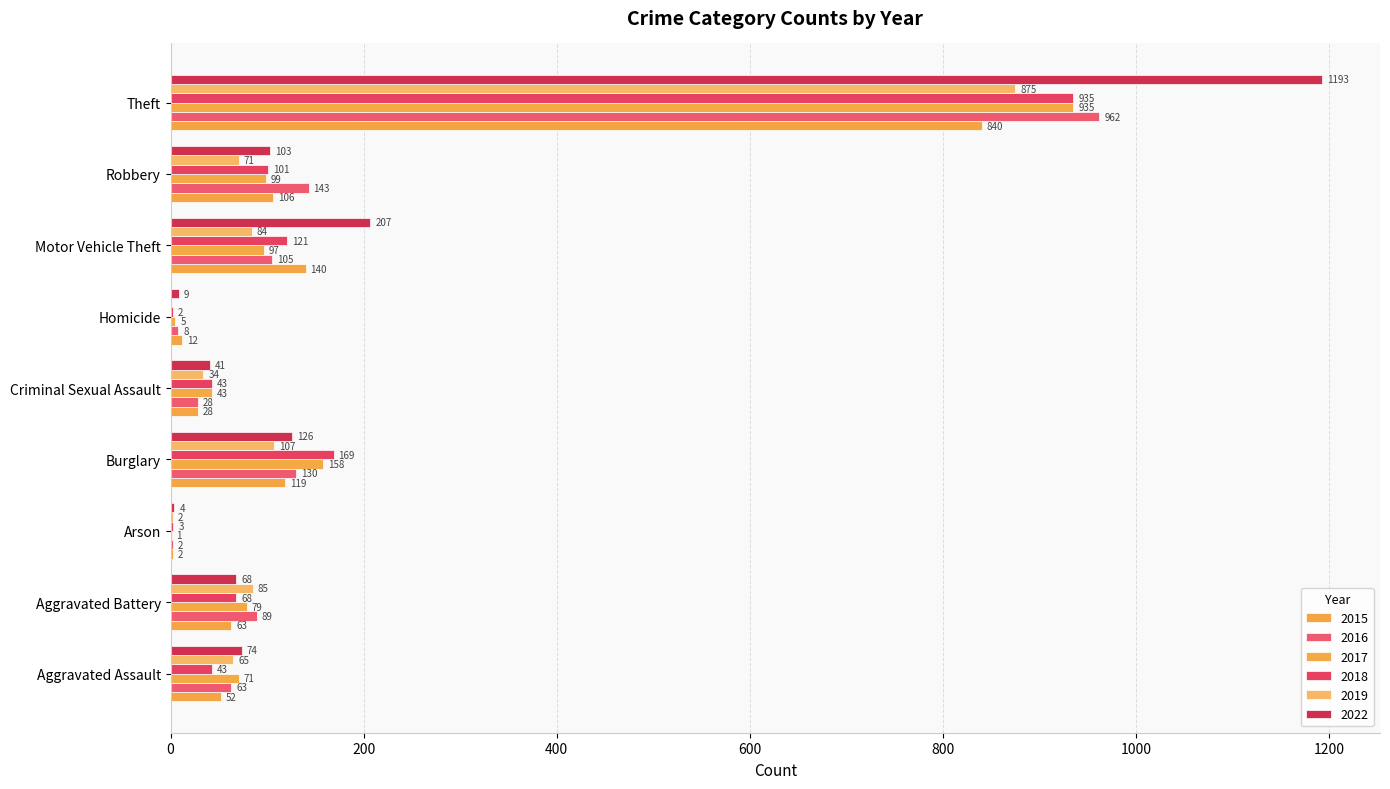

Count the number of data series in this chart.

6